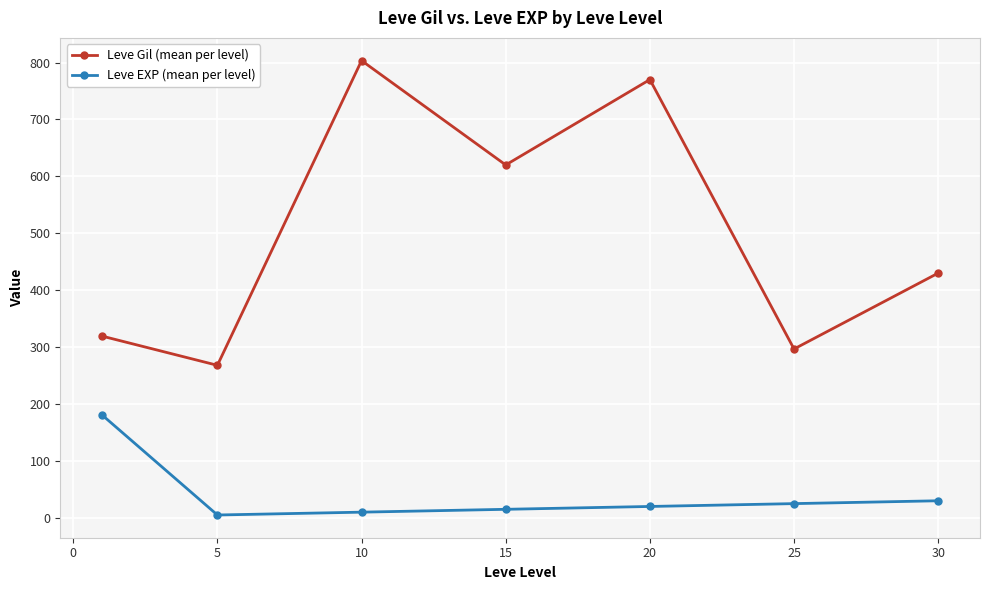

Does the chart display data point markers on the line(s)?

Yes